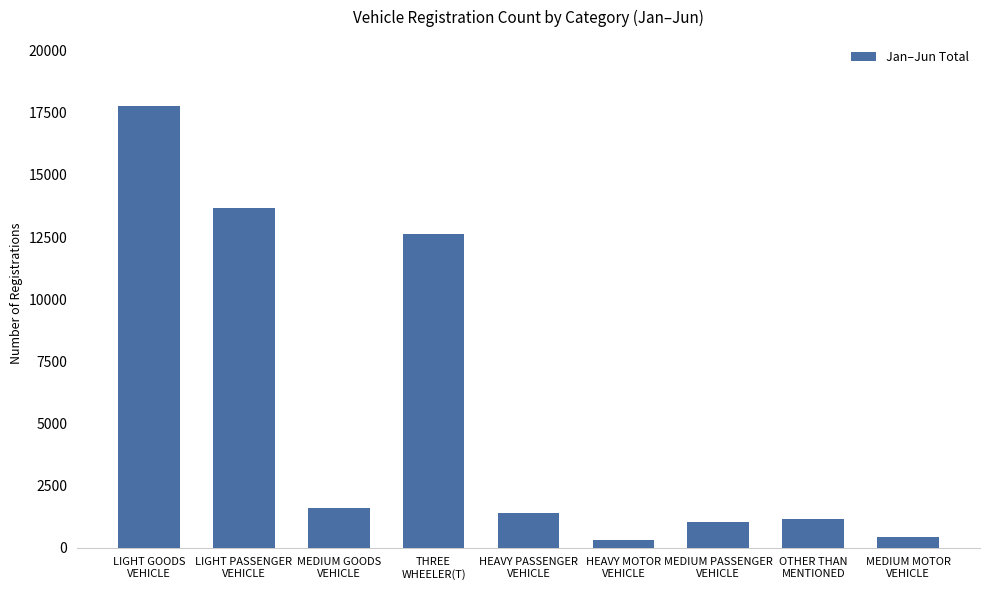

Are the bars horizontal?

No